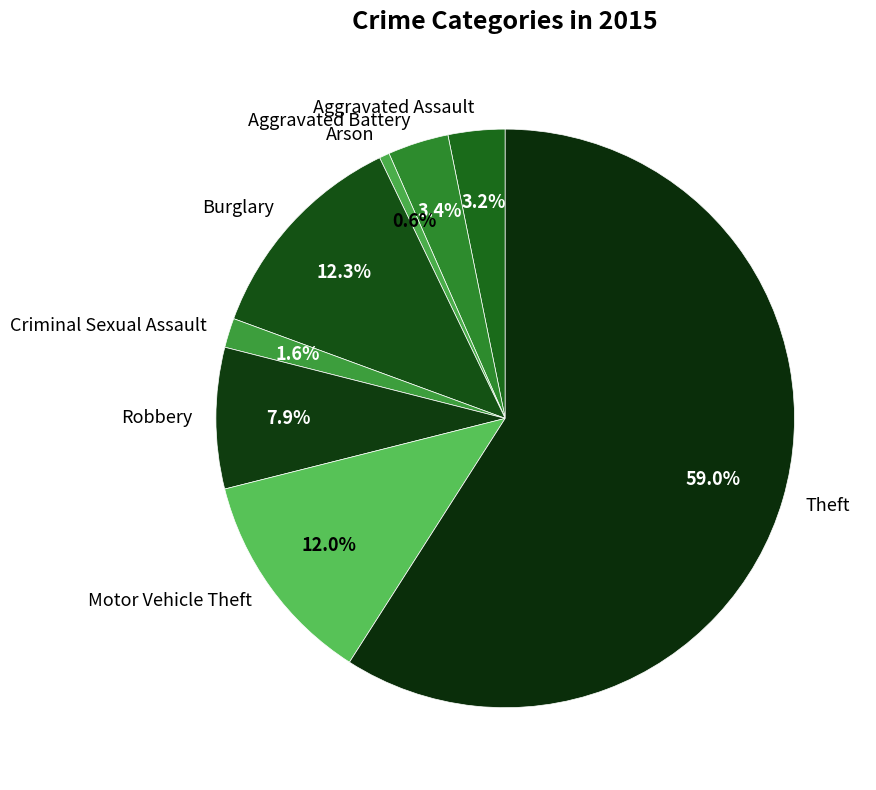

How many segments does this pie chart have?

8